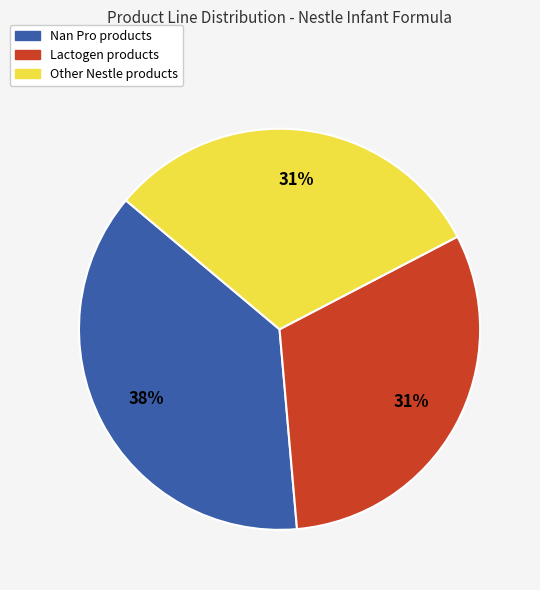

True or false: Lactogen accounts for 23% of the total.

False